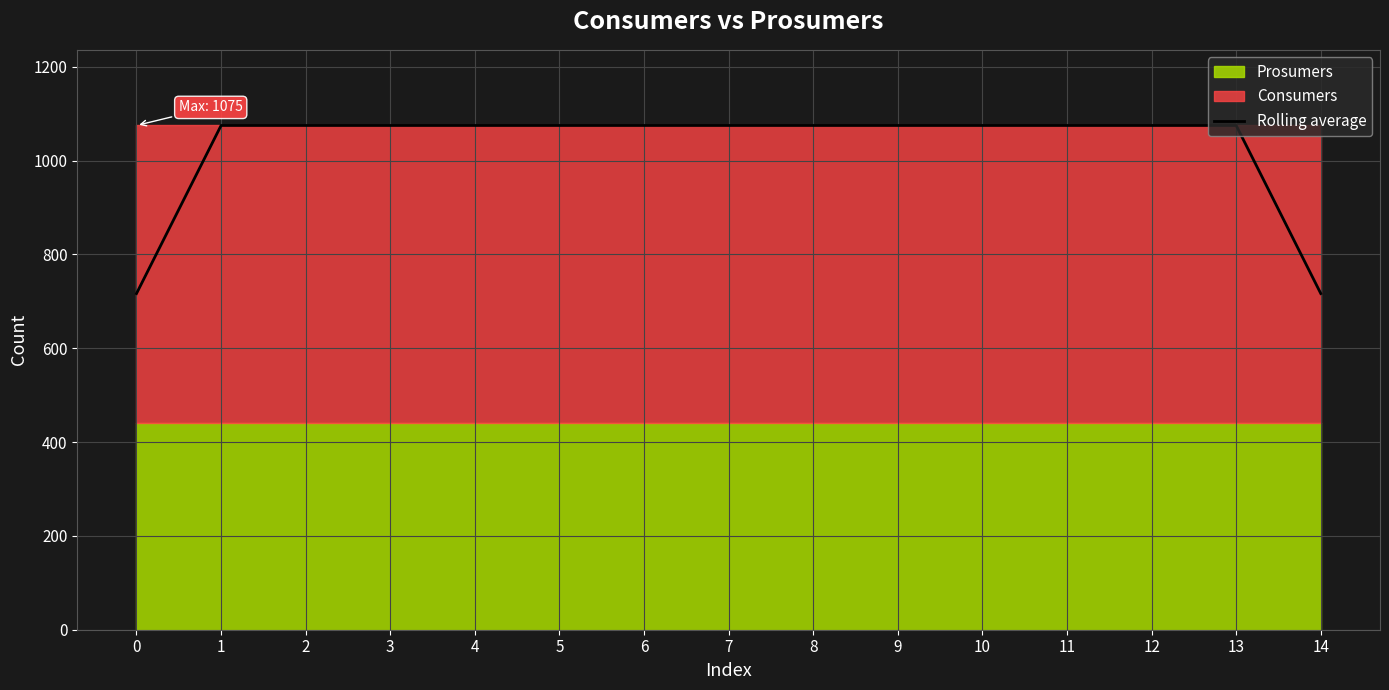

How many lines are shown in the chart?

1